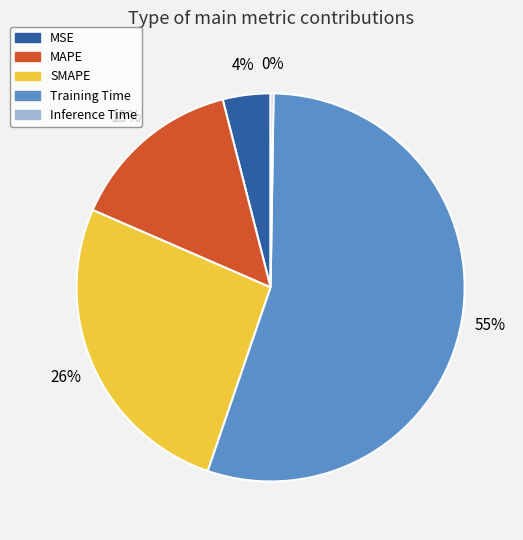

Is the sum of MSE and MAPE greater than half?

No